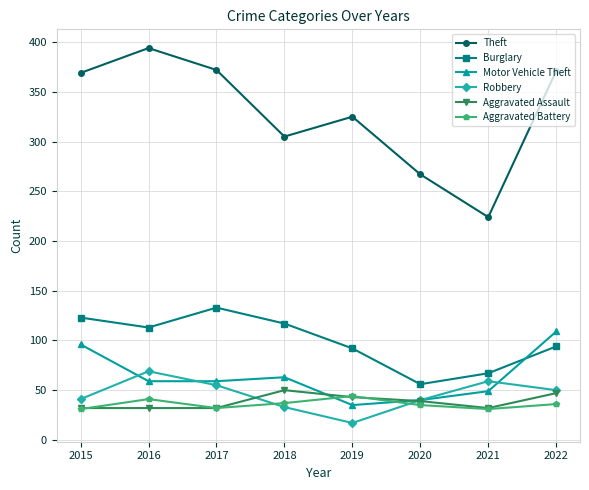

How many data points does each series have?

8